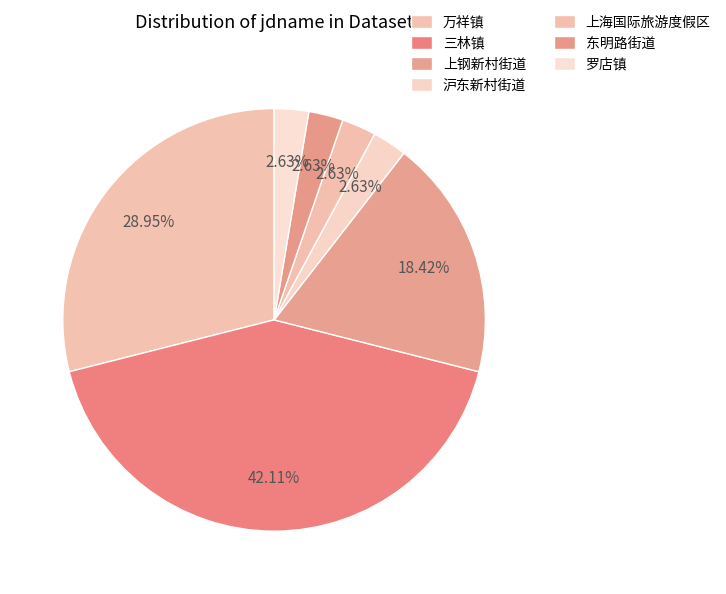

How many slices are in this pie chart?

7